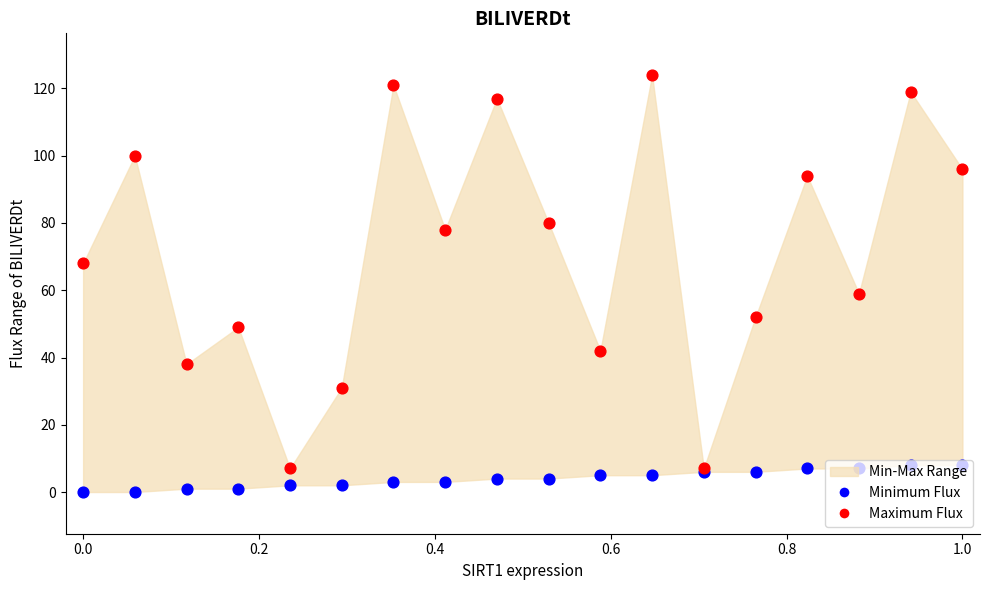

Which series contains the lowest Y value?

Minimum Flux